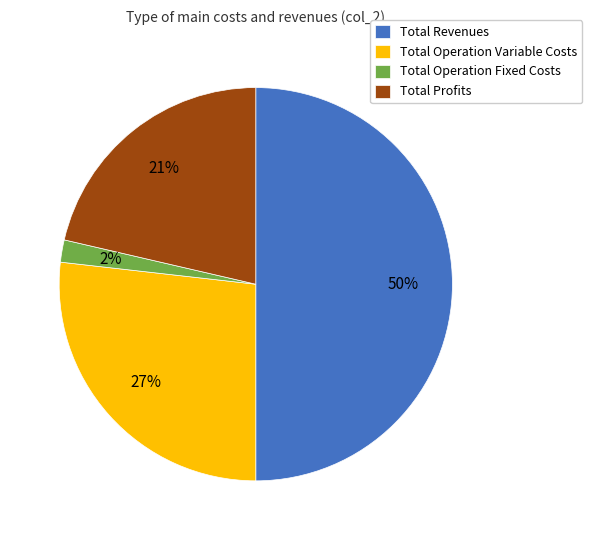

How many slices are in this pie chart?

4